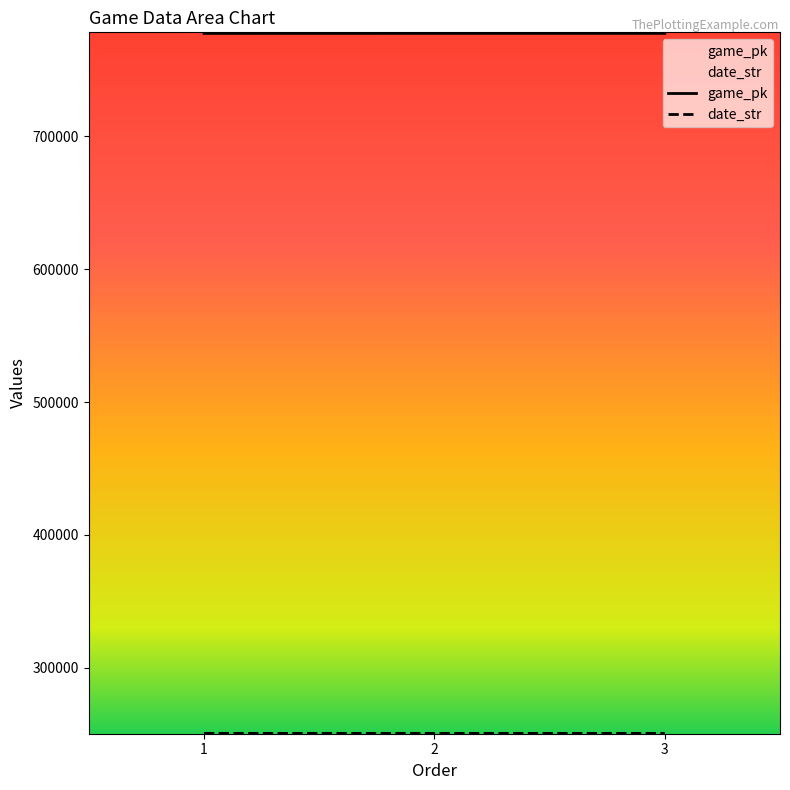

Is it true that date_str equals 377977 at 1?

False